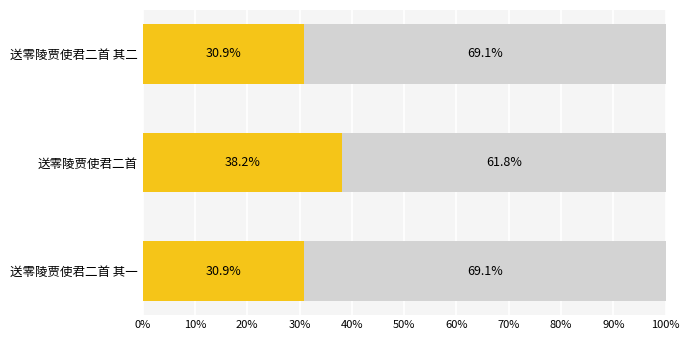

What is the total value across all series at 送零陵贾使君二首 其一?

100.0